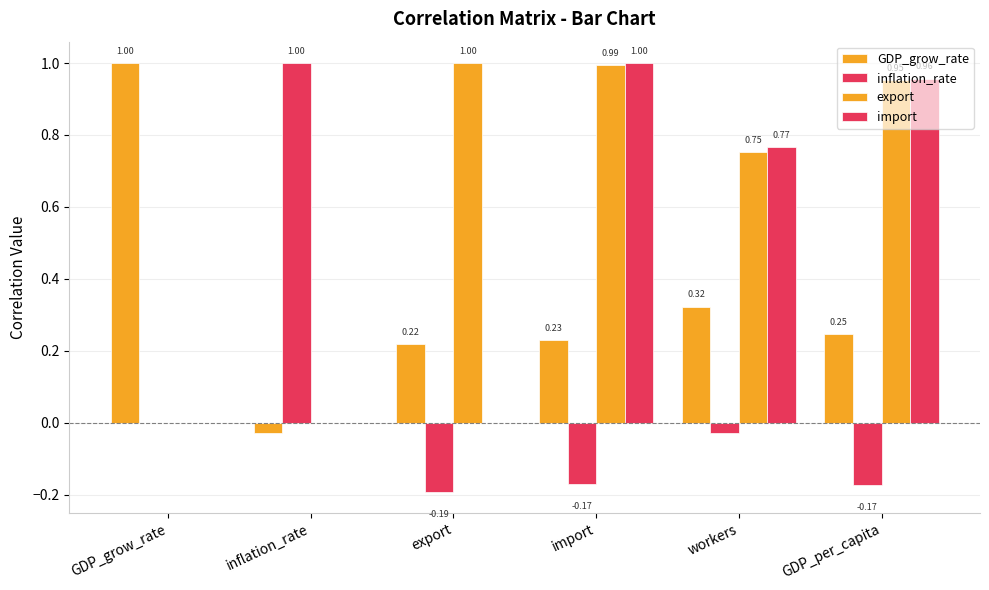

How many positive values does the export series have?

4